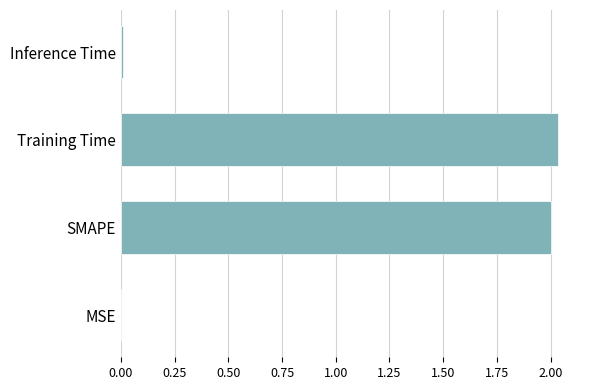

What is the sum of all values?

4.0